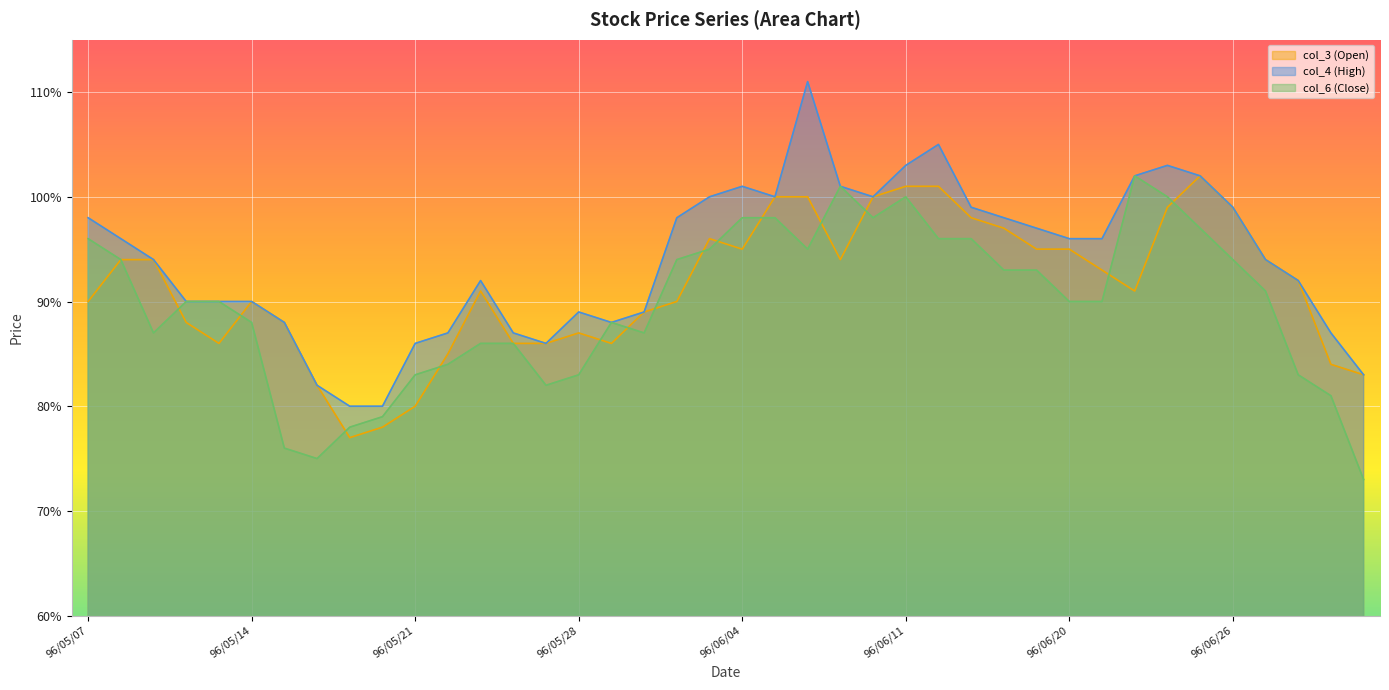

The col_4 (High) series shows 1.0 at 96/06/07. True or false?

True